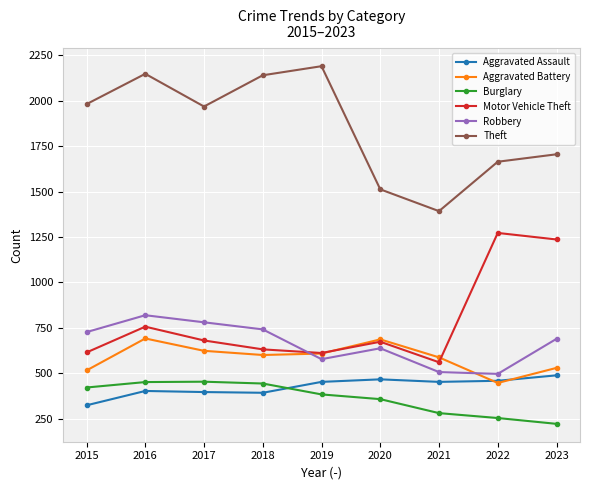

True or false: Robbery has more than 2 points higher than both neighbors.

False